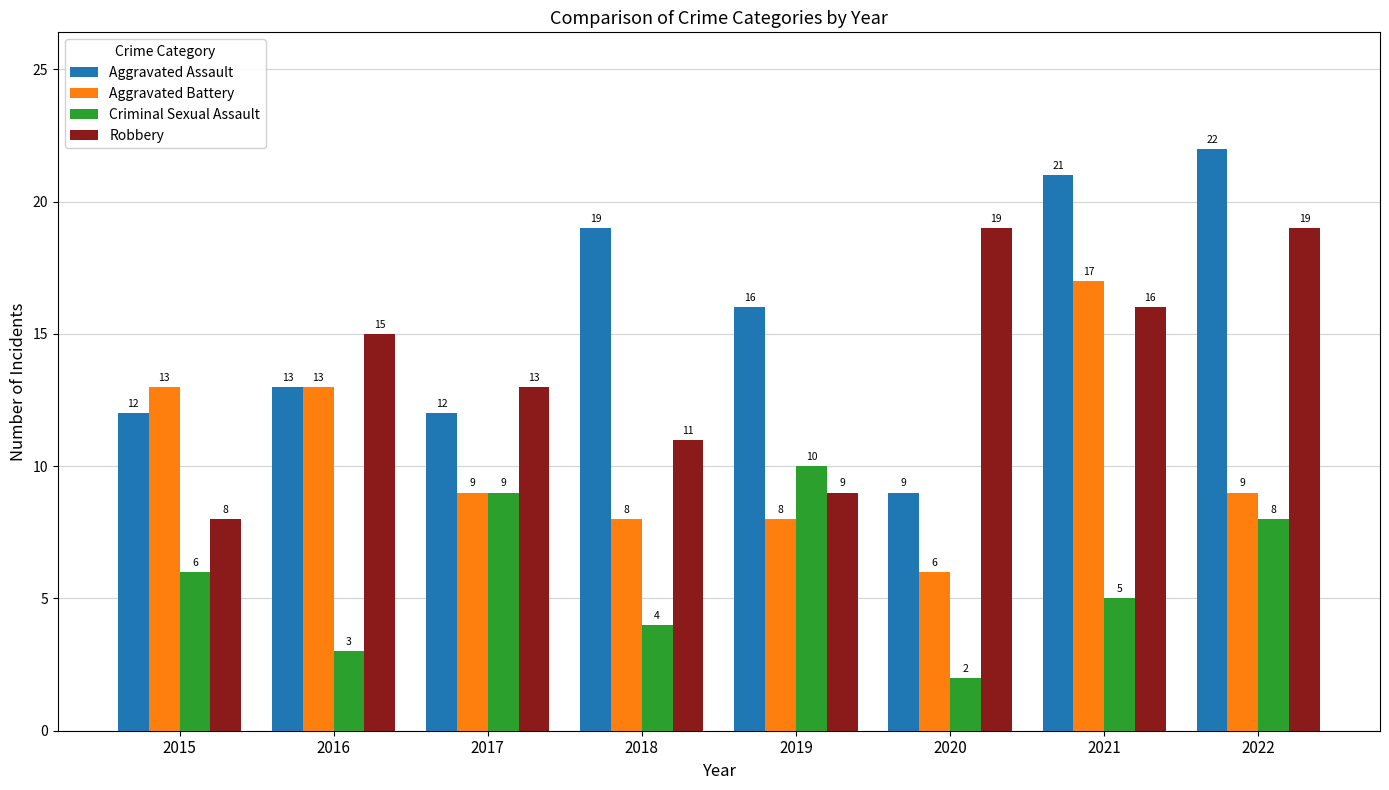

What are all the series names shown in the legend?

Aggravated Assault, Aggravated Battery, Criminal Sexual Assault, Robbery